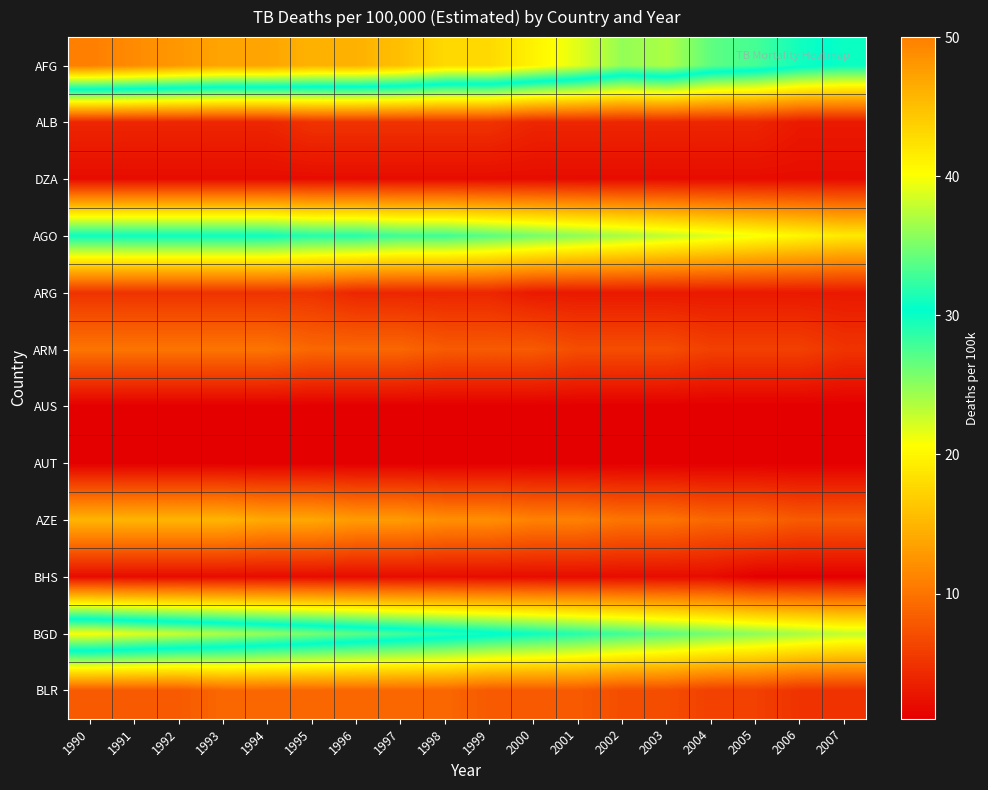

What is the total value across all series at 1997?

152